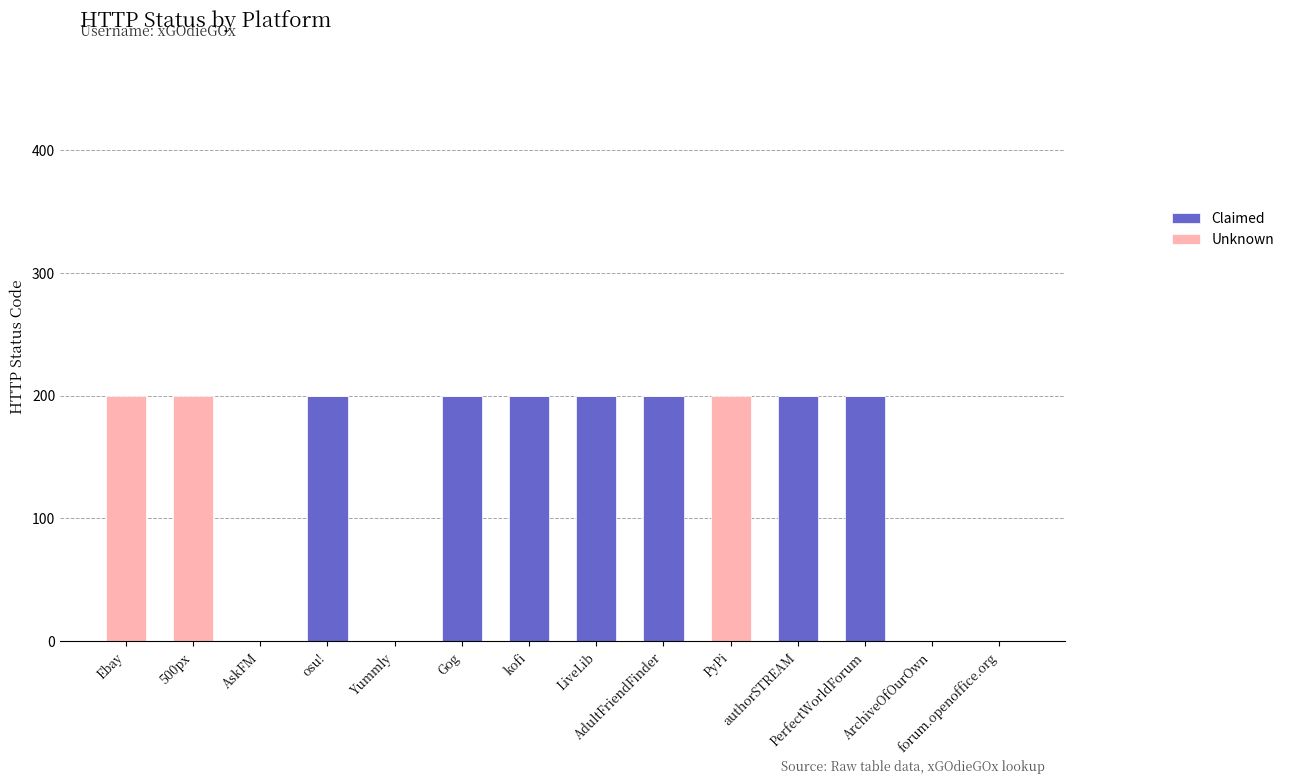

What is the total value across all series at LiveLib?

200